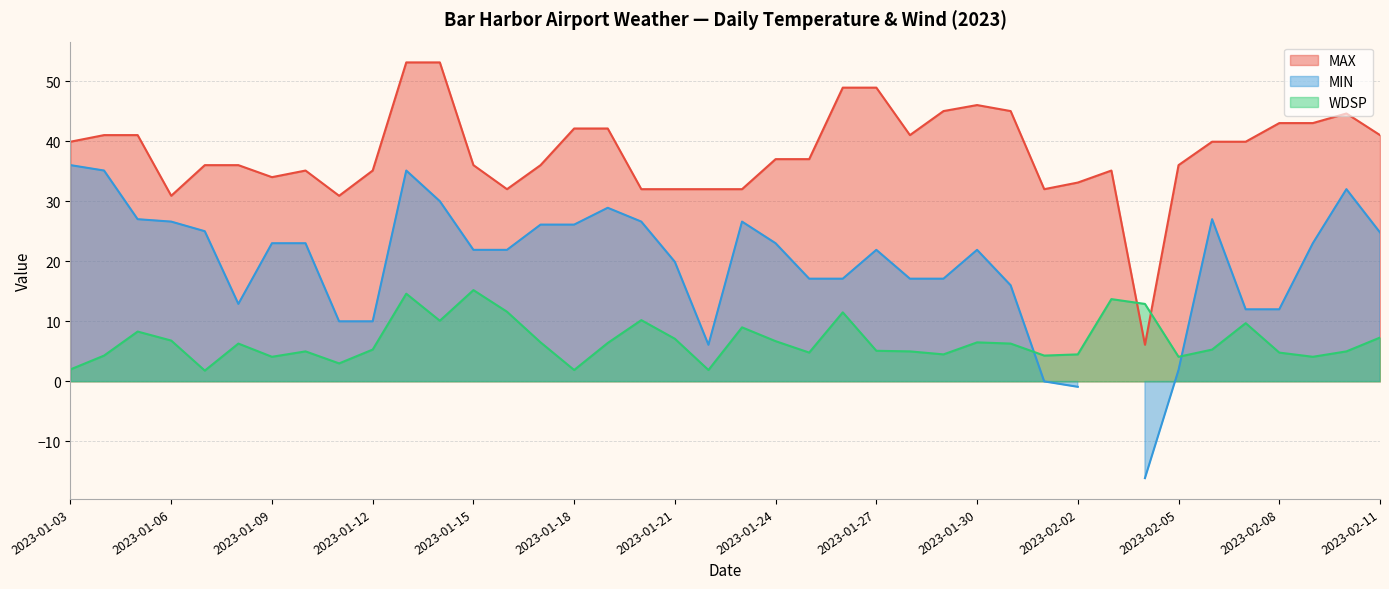

What is the label of the 27th point from the left?

2023-01-29